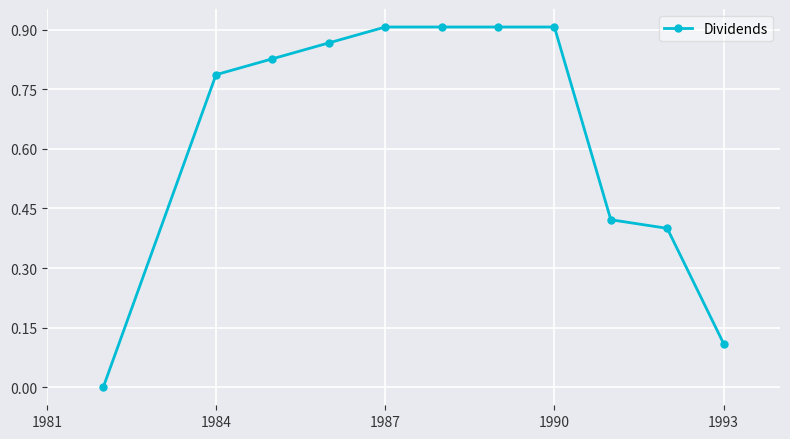

True or false: there are more than 2 points higher than both neighbors.

False